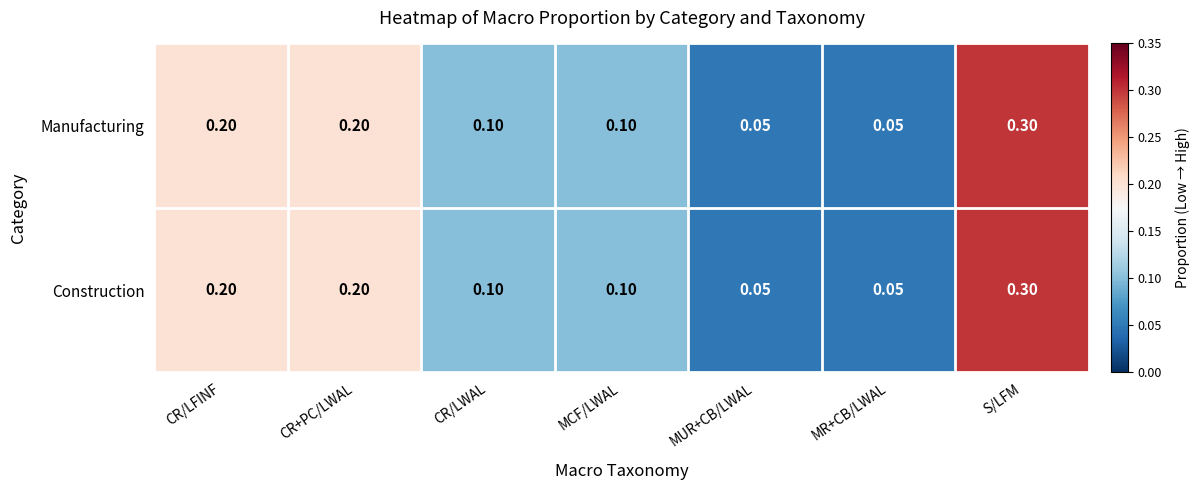

Which label corresponds to the largest value in the chart?

S/LFM